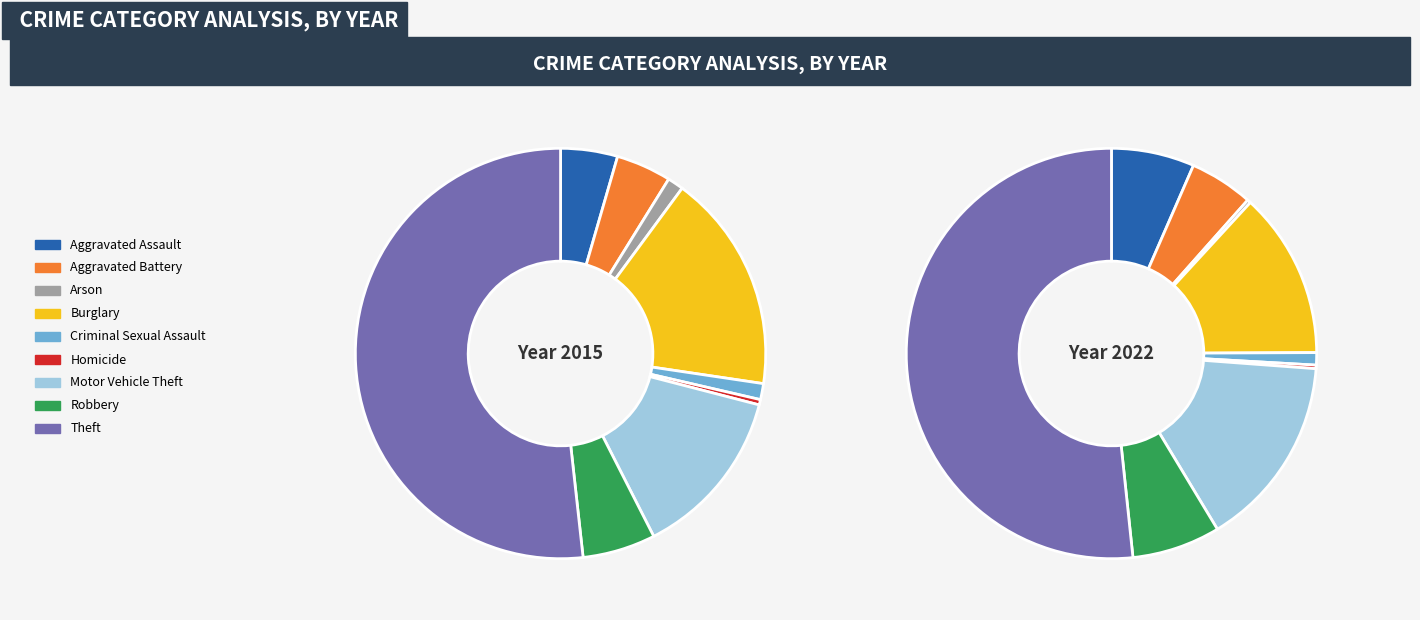

How many slices are in this pie chart?

9